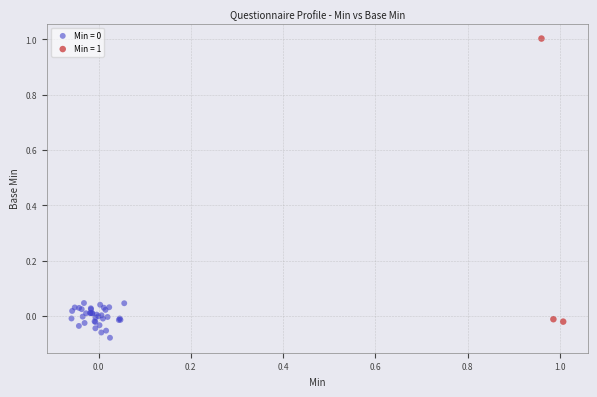

Which series has the widest spread of Y values?

Min = 1